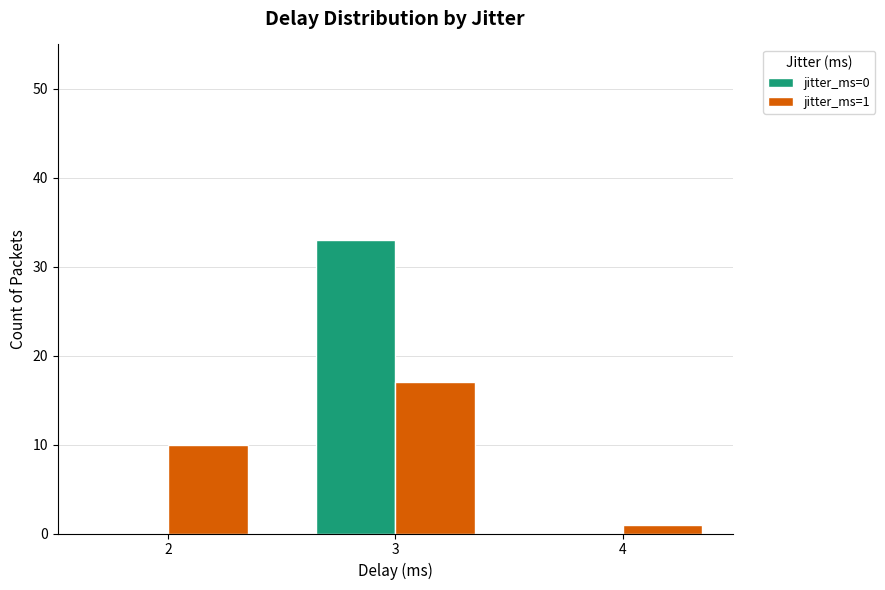

Rank the categories by jitter_ms=0 value from lowest to highest.

2, 4, 3